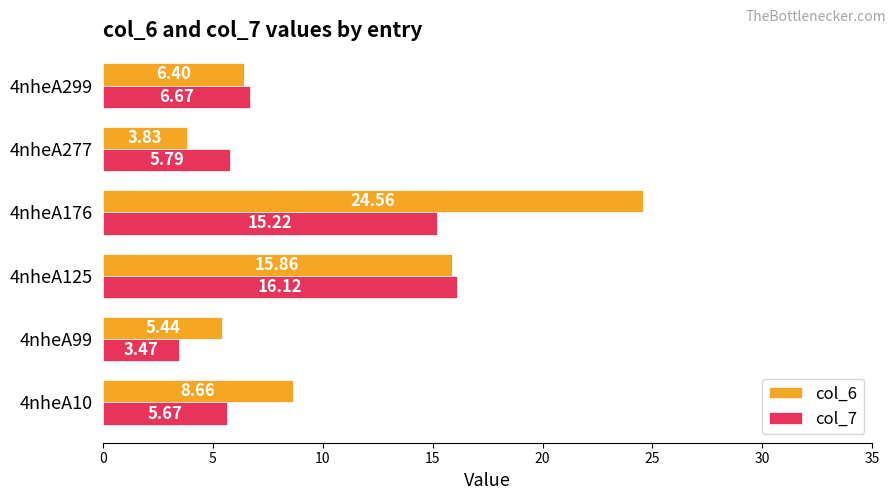

What is the difference between the col_6 values at 4nheA176 and 4nheA125?

8.7